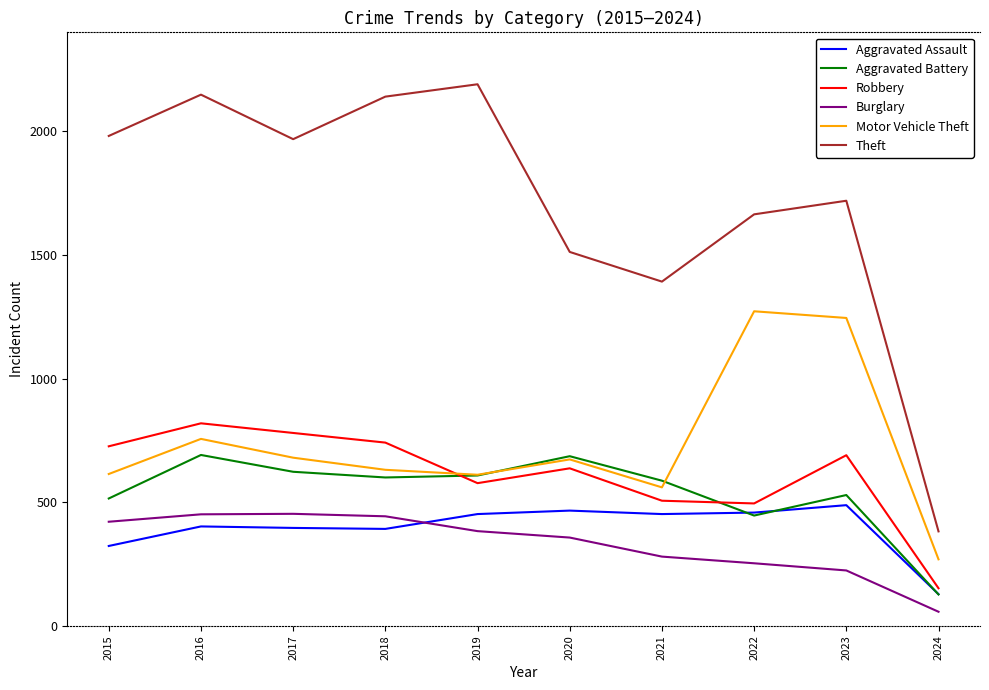

Which series has the largest total across all categories?

Theft